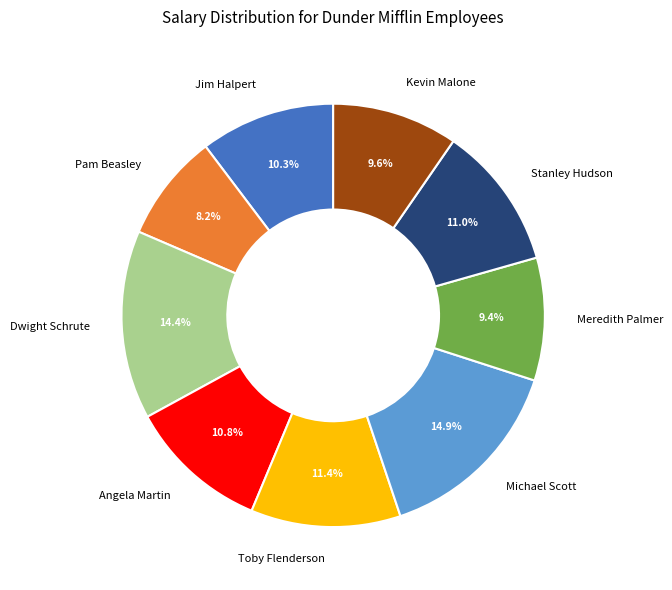

What percentage is NOT represented by Michael Scott?

85.1%